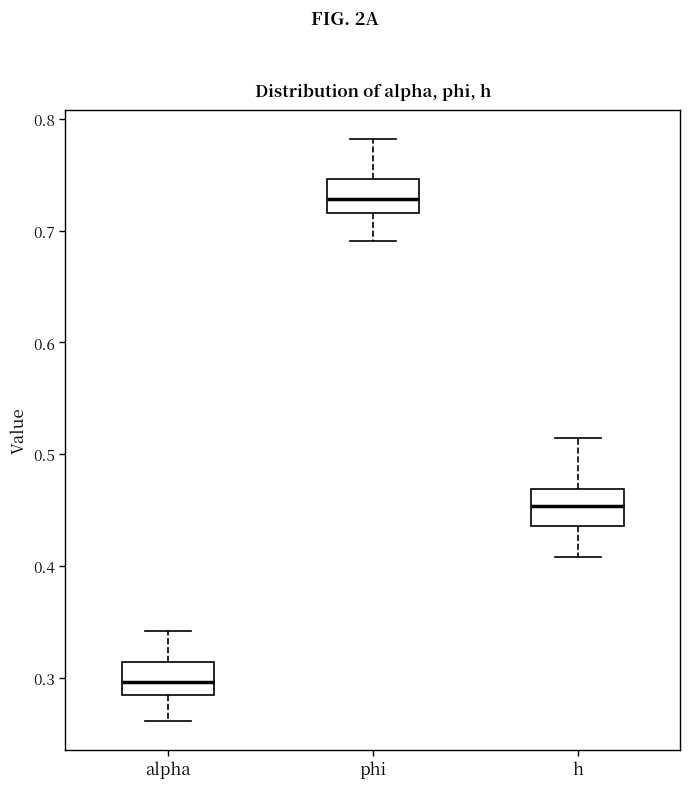

Reading left to right, transcribe this box plot: for each box, give where its median line is, the range the box spans, and where its two whiskers end, as read against the y-axis. The values are not printed on the chart, so give them approximately, as read against the axis.

alpha: median 0.30, box 0.28 to 0.31, whiskers 0.26 to 0.34
phi: median 0.73, box 0.72 to 0.75, whiskers 0.69 to 0.78
h: median 0.45, box 0.44 to 0.47, whiskers 0.41 to 0.51